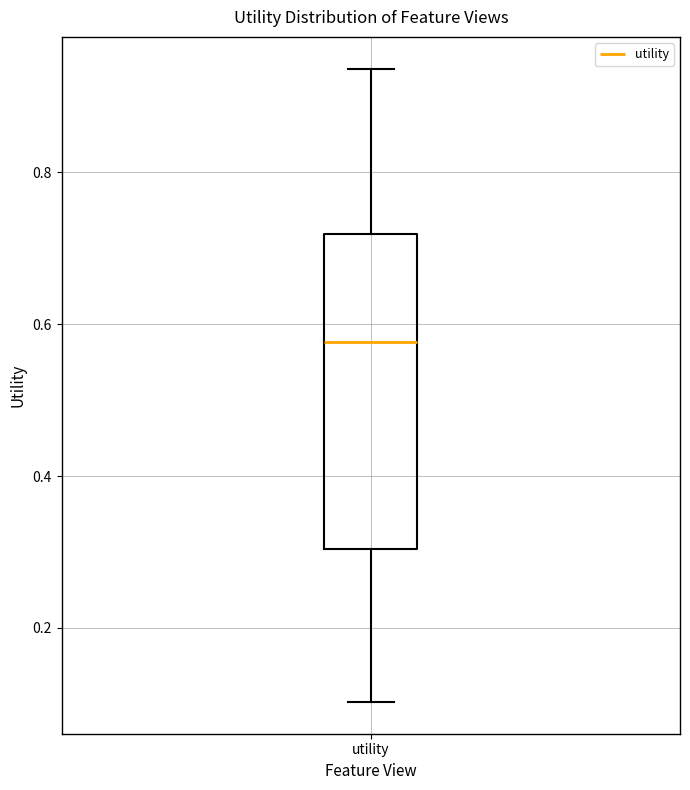

Transcribe this box plot: give where the median line is, the range the box spans, and where the two whiskers end, as read against the y-axis. The values are not printed on the chart, so give them approximately, as read against the axis.

median 0.58, box 0.30 to 0.72, whiskers 0.10 to 0.94